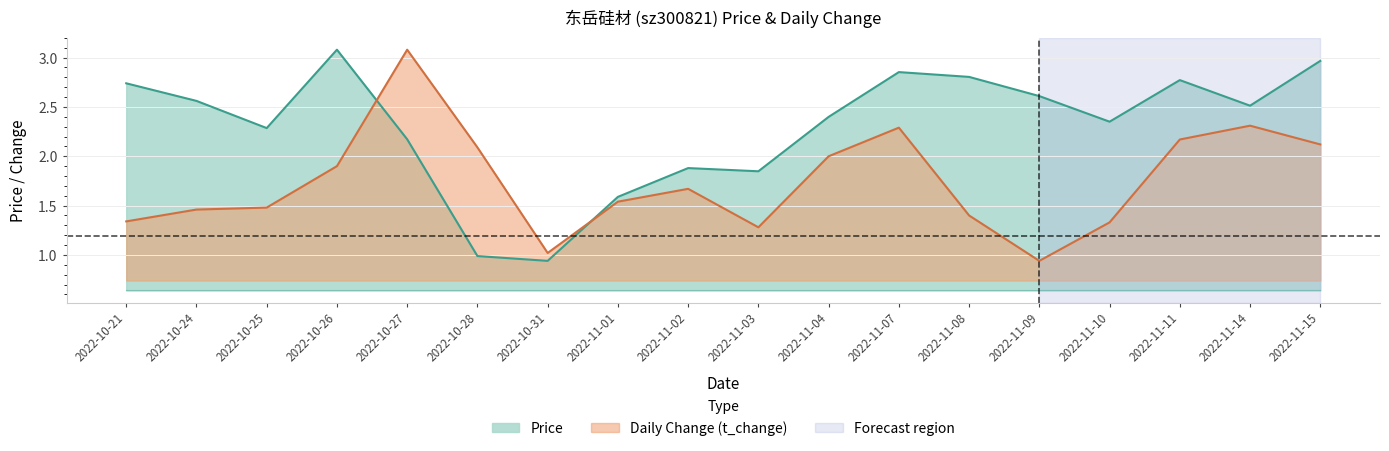

At which label is t_change closest to 2?

2022-11-04